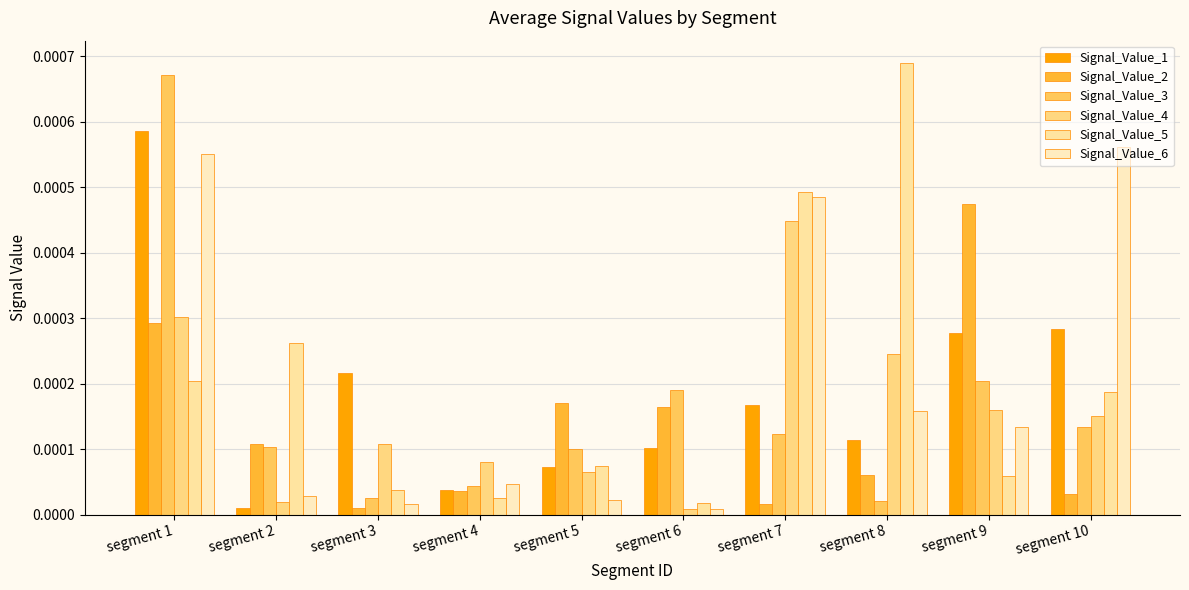

How many groups of bars are there?

10